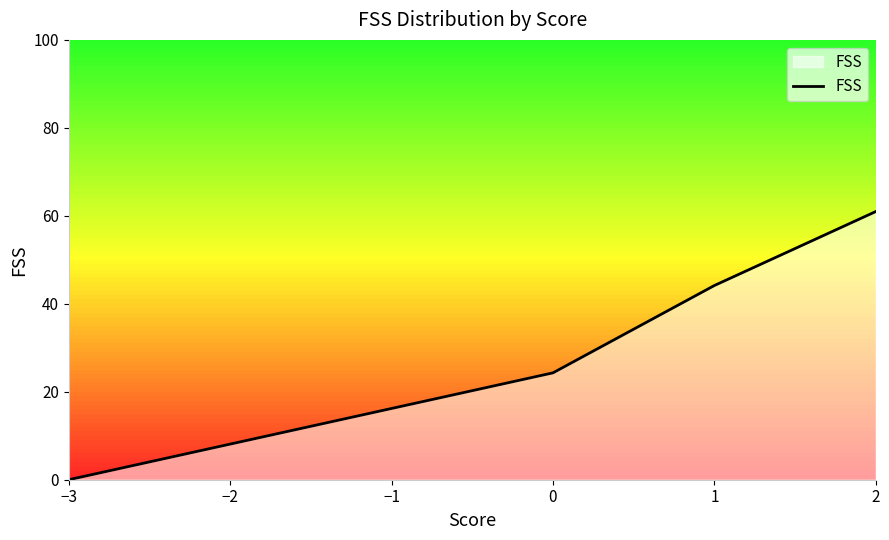

What is the value of the 3rd point from the left?

44.2